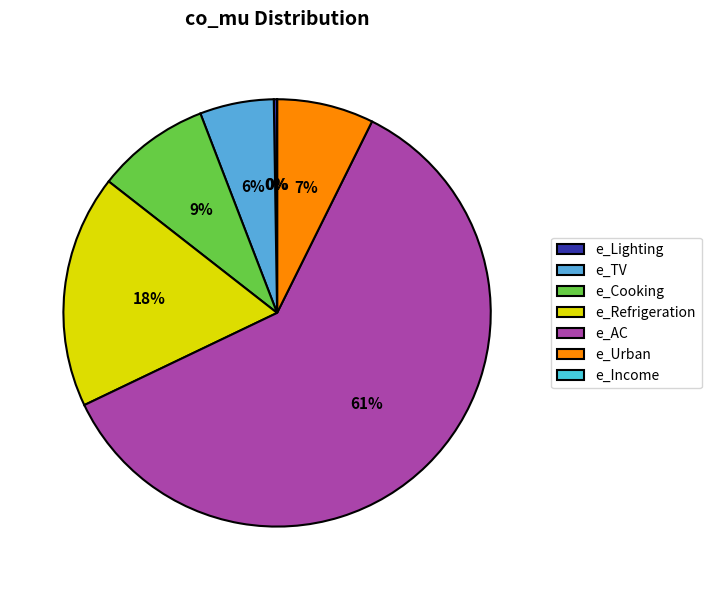

What portion of the pie excludes e_Lighting?

99.8%